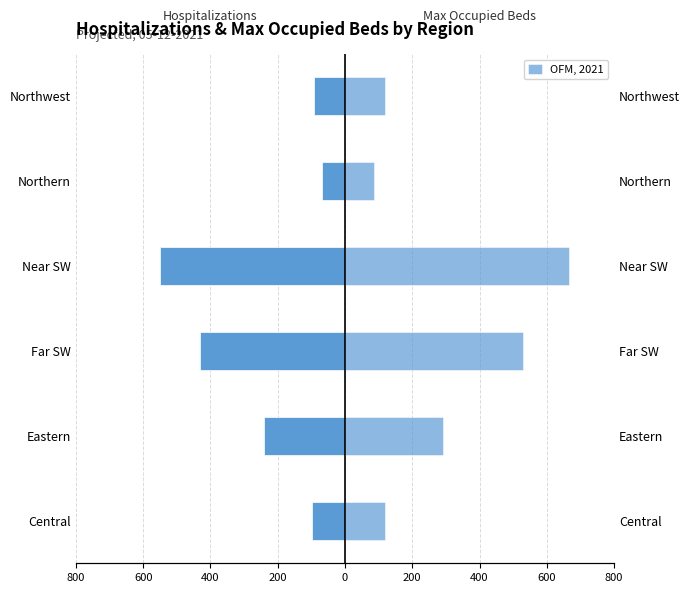

What is the smallest value displayed?

-549